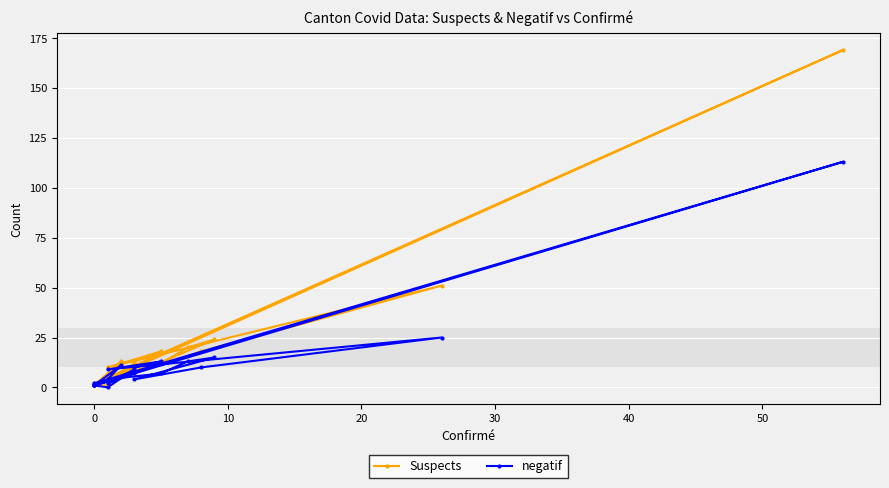

How many interior local valleys does the Suspects series have?

5